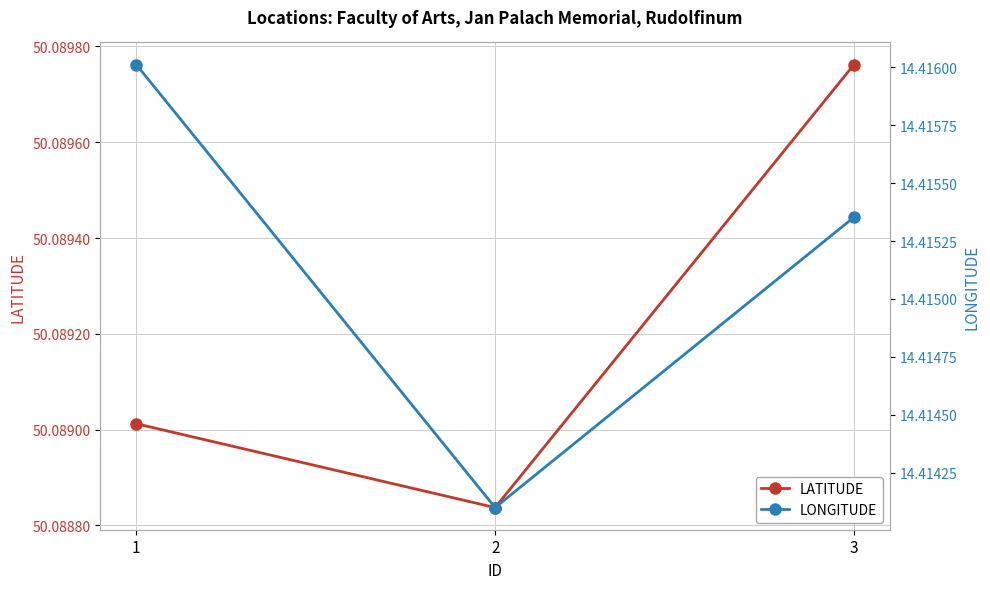

Which series has the largest total across all categories?

LATITUDE